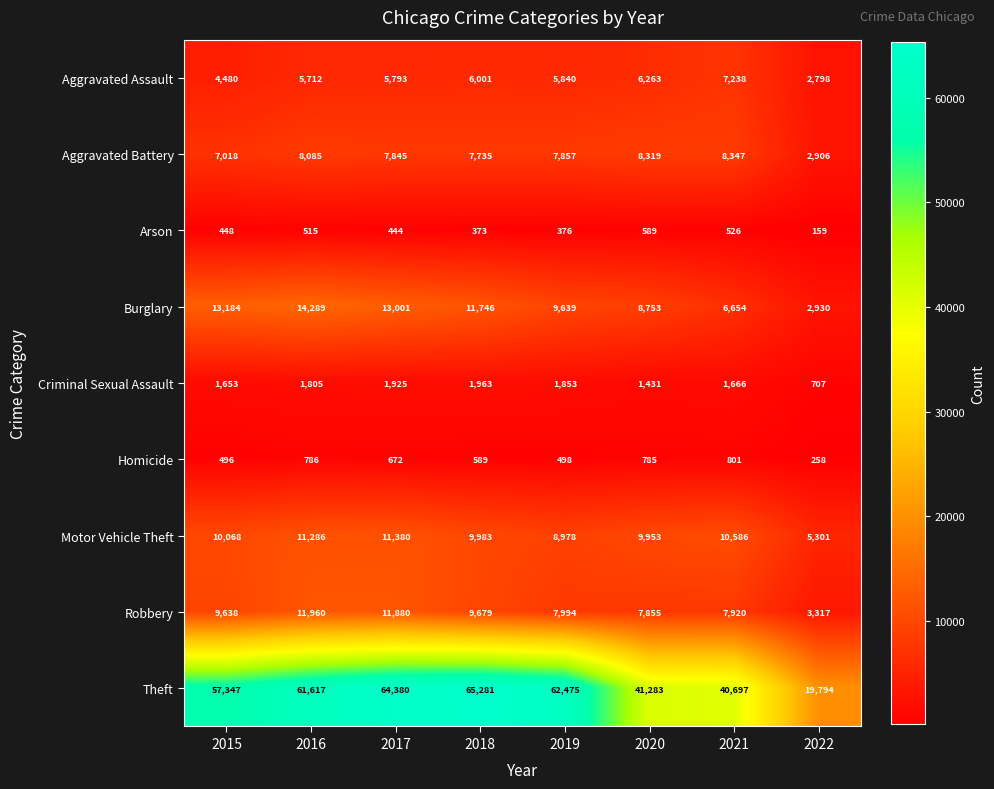

How many data points does each series have?

8